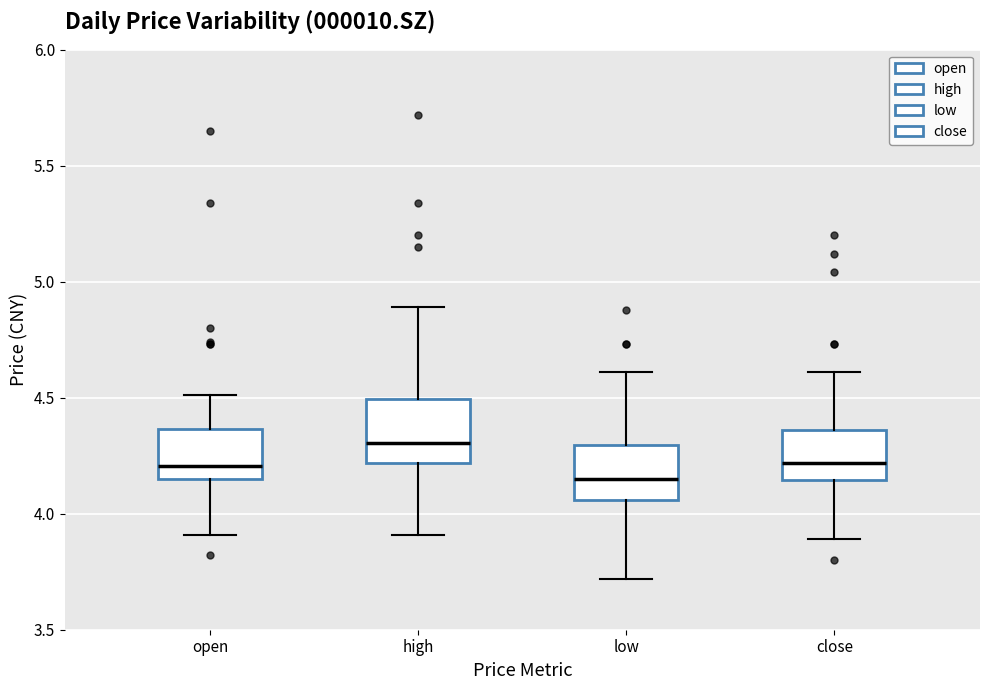

Reading left to right, read every box against the y-axis: the position of its median line, the range the box covers, and the ends of its whiskers. The values are not printed on the chart, so give them approximately, as read against the axis.

open: median 4.20, box 4.15 to 4.35, whiskers 3.90 to 4.50
high: median 4.30, box 4.20 to 4.50, whiskers 3.90 to 4.90
low: median 4.15, box 4.05 to 4.30, whiskers 3.70 to 4.60
close: median 4.20, box 4.15 to 4.35, whiskers 3.90 to 4.60